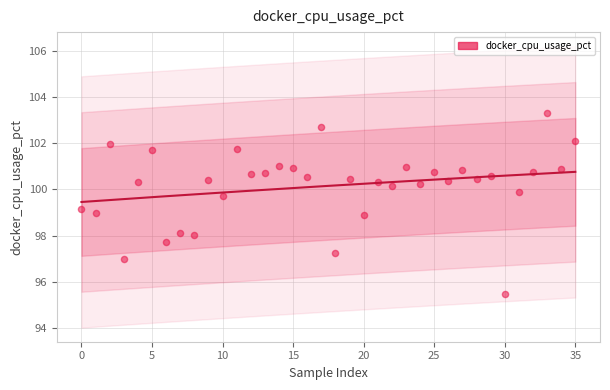

What is the range of Y values (max minus min)?

7.8